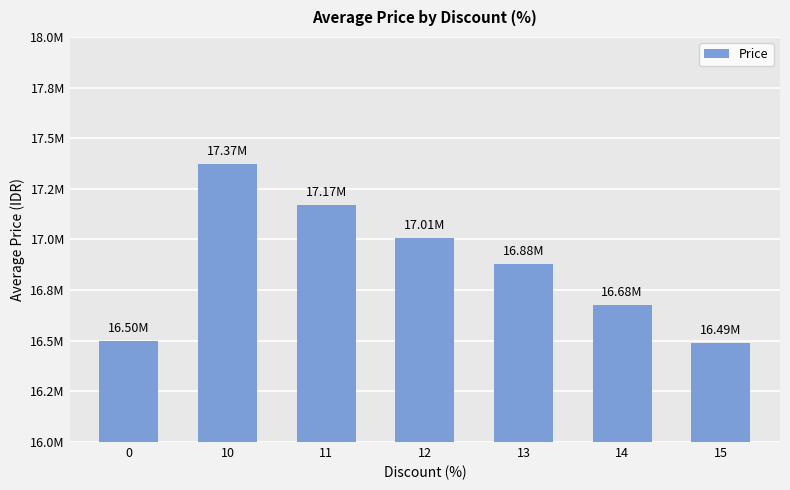

Which has a higher value, 12 or 14?

12